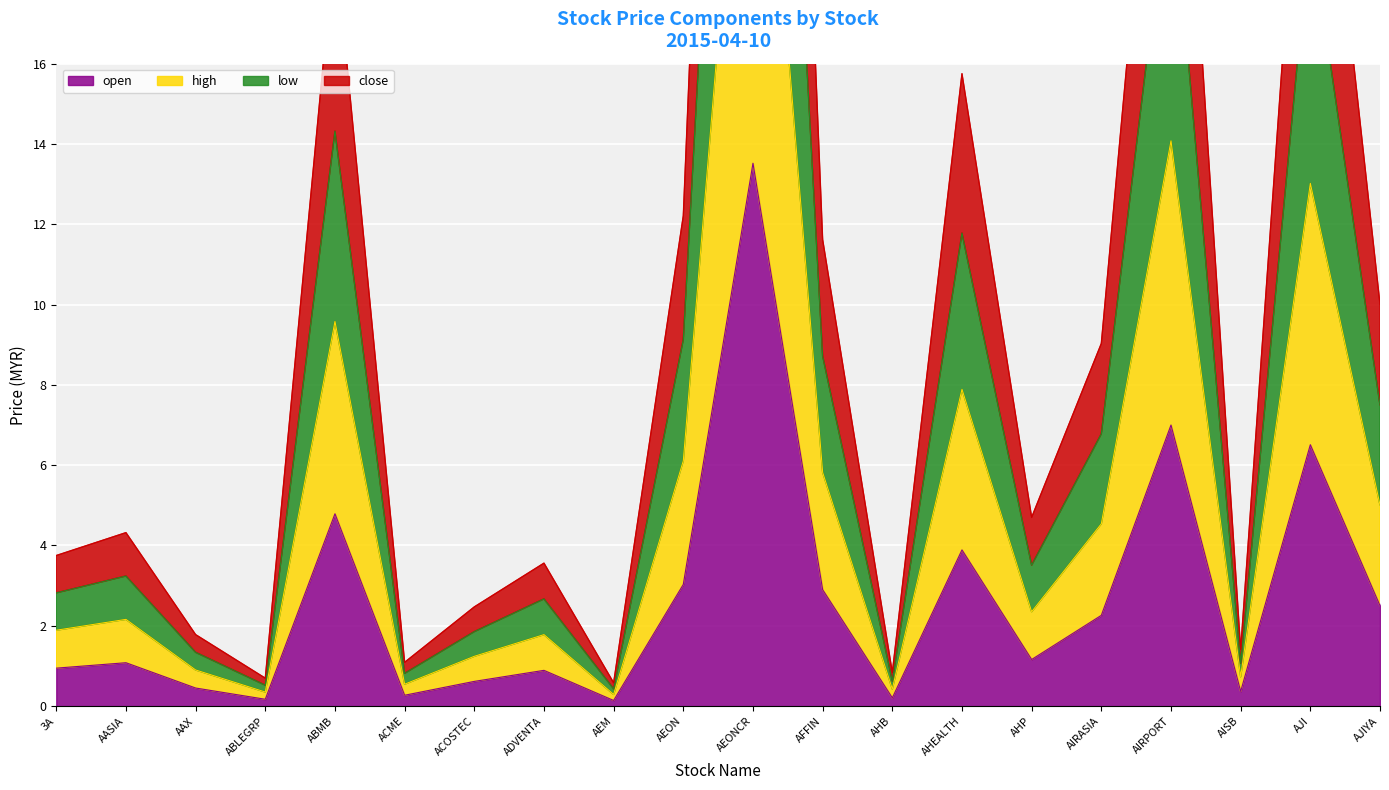

Which series has the largest total across all categories?

high